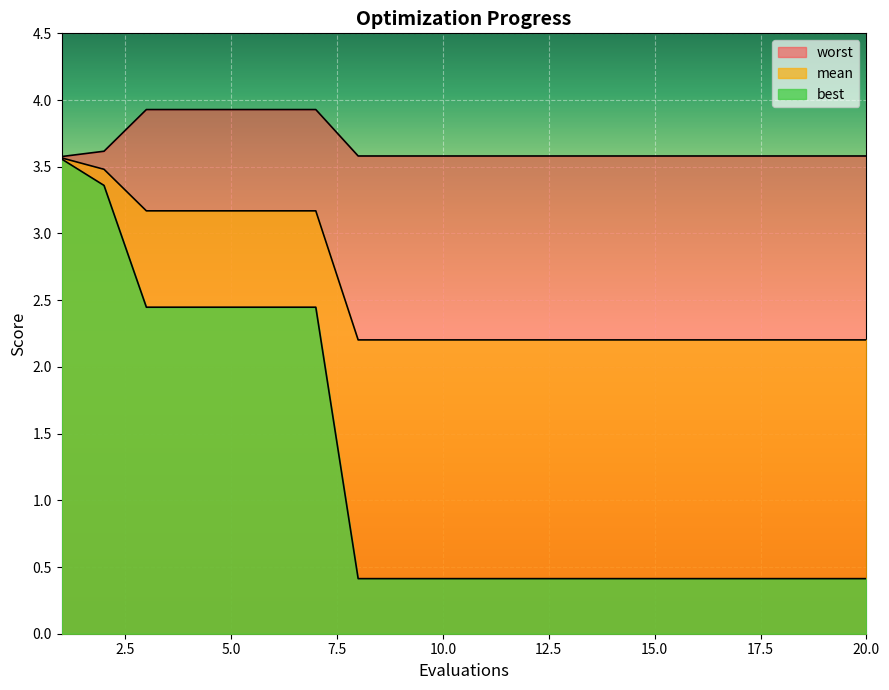

True or false: mean has more than 1 interior local peaks.

False